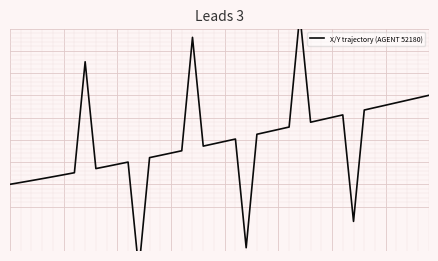

How many points are higher than both their immediate neighbors (excluding endpoints)?

6